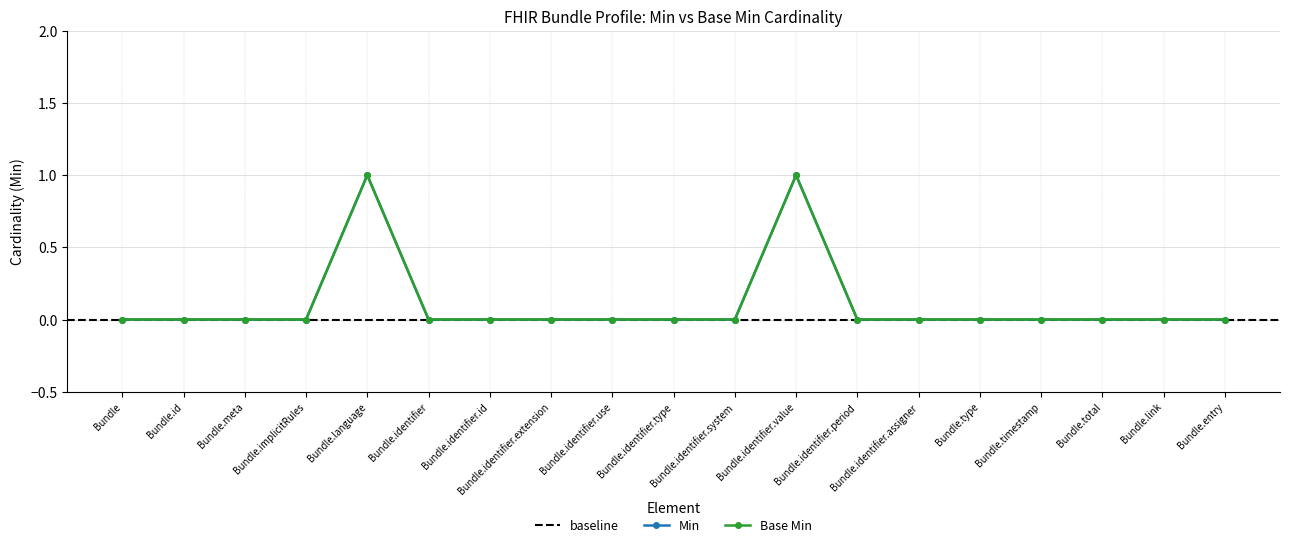

What is the label of the 9th point from the left?

Bundle.identifier.use